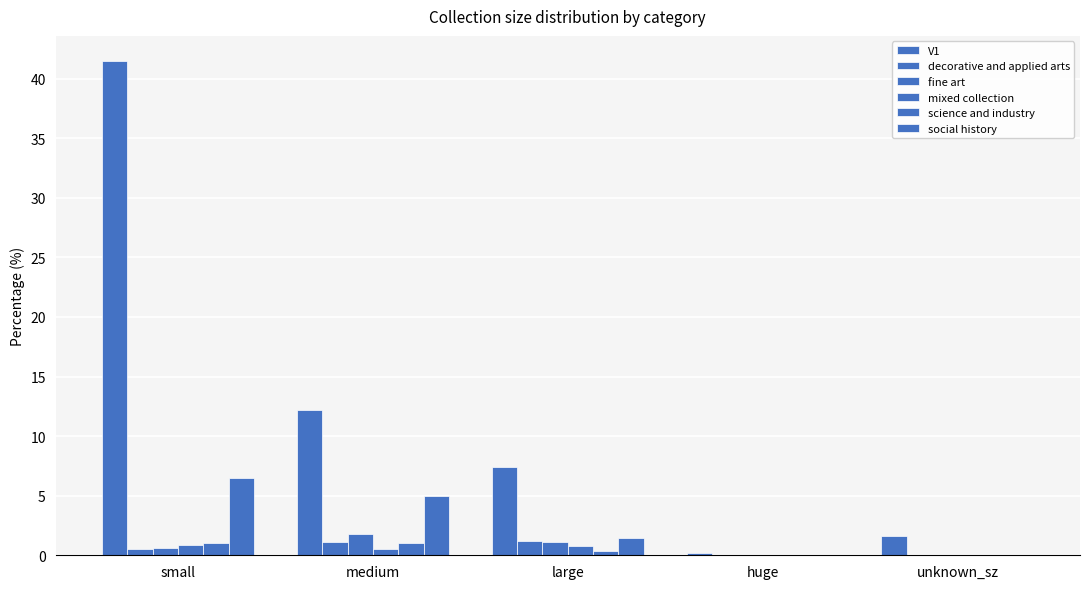

Rank the series by their maximum value, from lowest to highest.

mixed collection, science and industry, decorative and applied arts, fine art, social history, V1